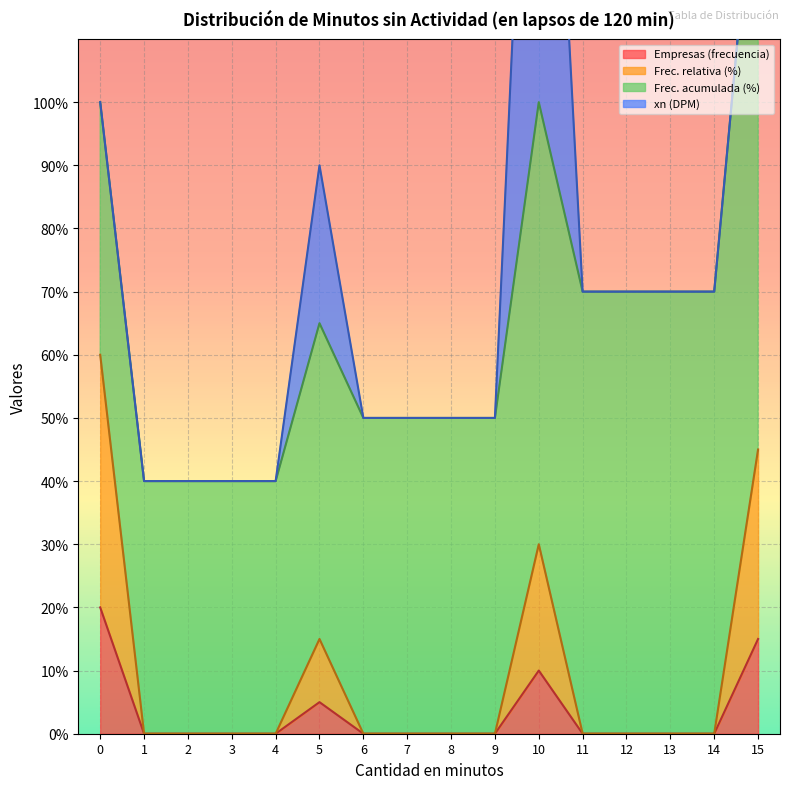

What is the highest value of the Empresas (frecuencia) series?

20